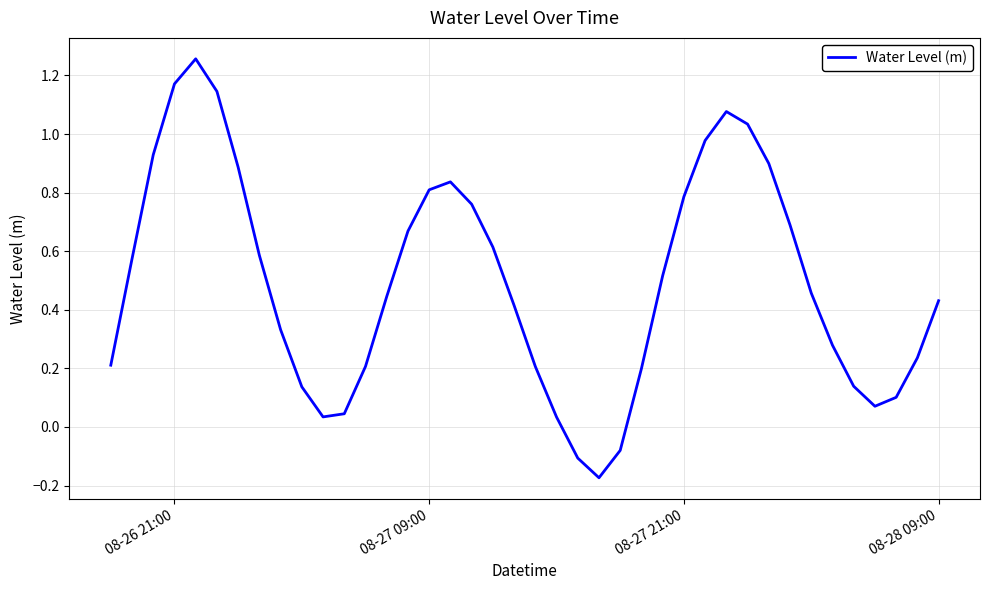

How many values exceed 0?

37